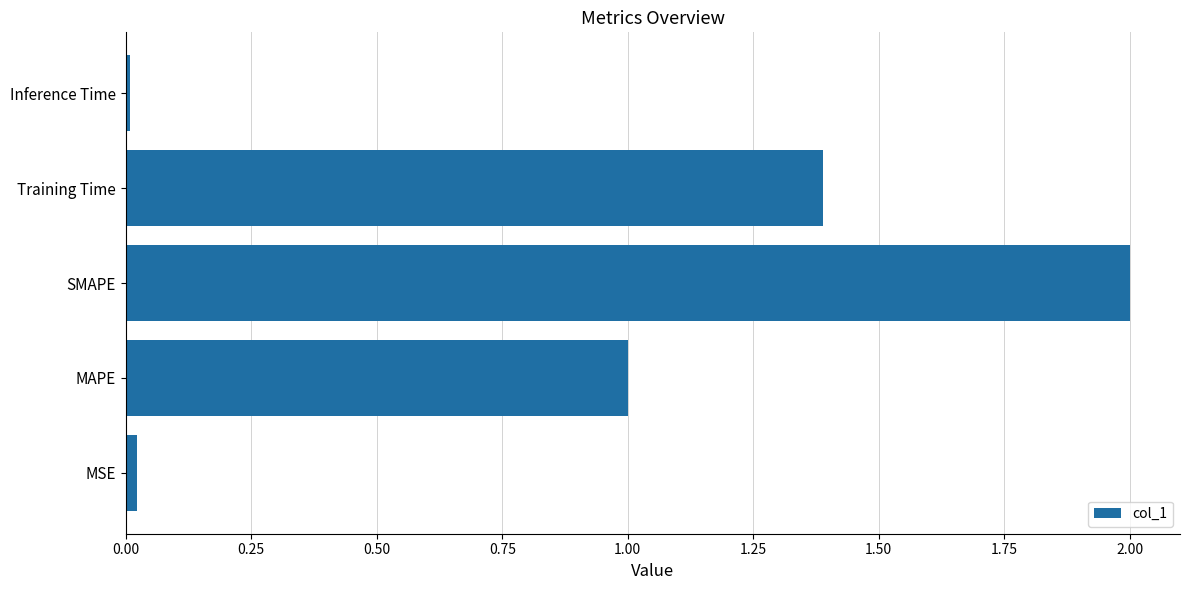

Which category has the highest value across all series?

SMAPE